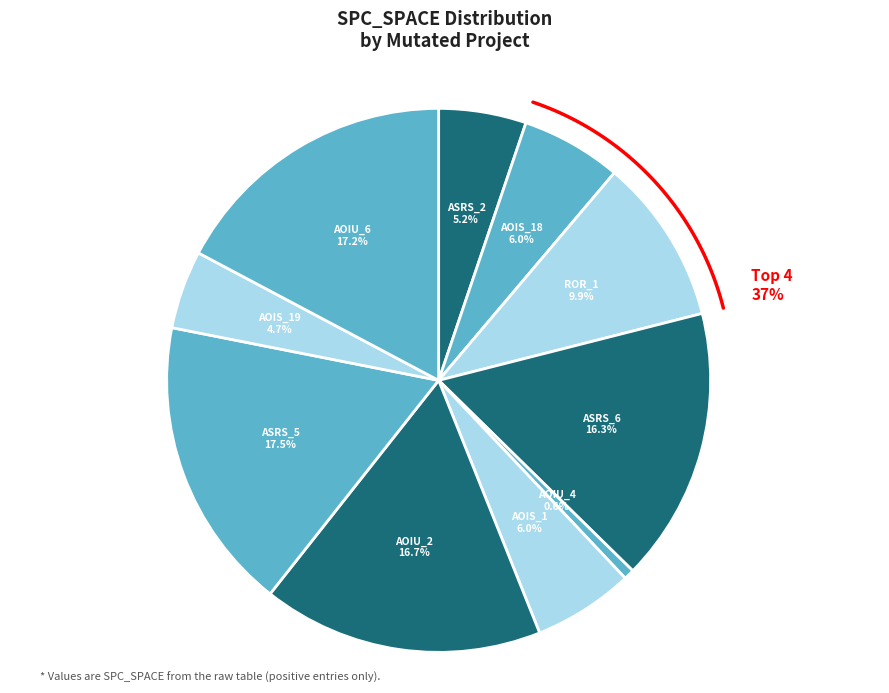

To the nearest percent, what is the difference between the Weight.ElevatorSystem.Elevator.ASRS_6 and Base.ElevatorSystem.Person.AOIS_19 slice percentages?

12%